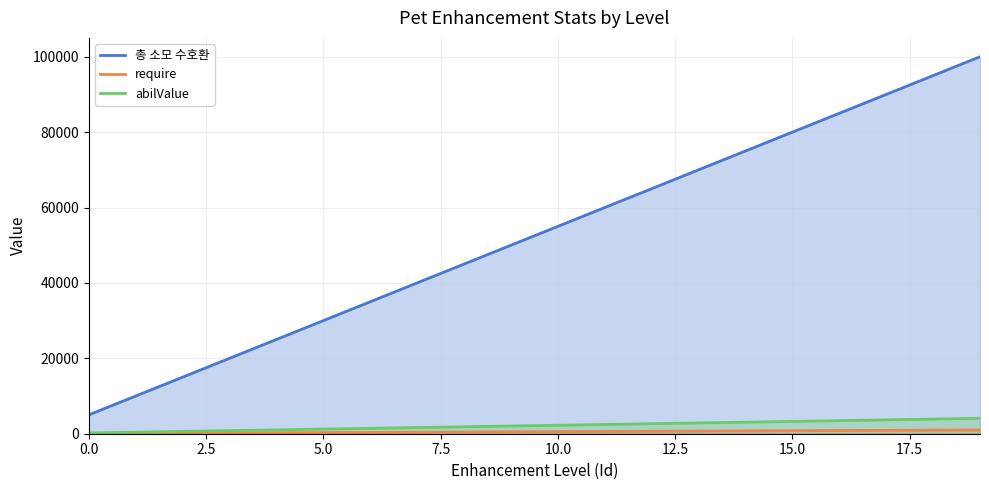

What position from the right is 11?

9